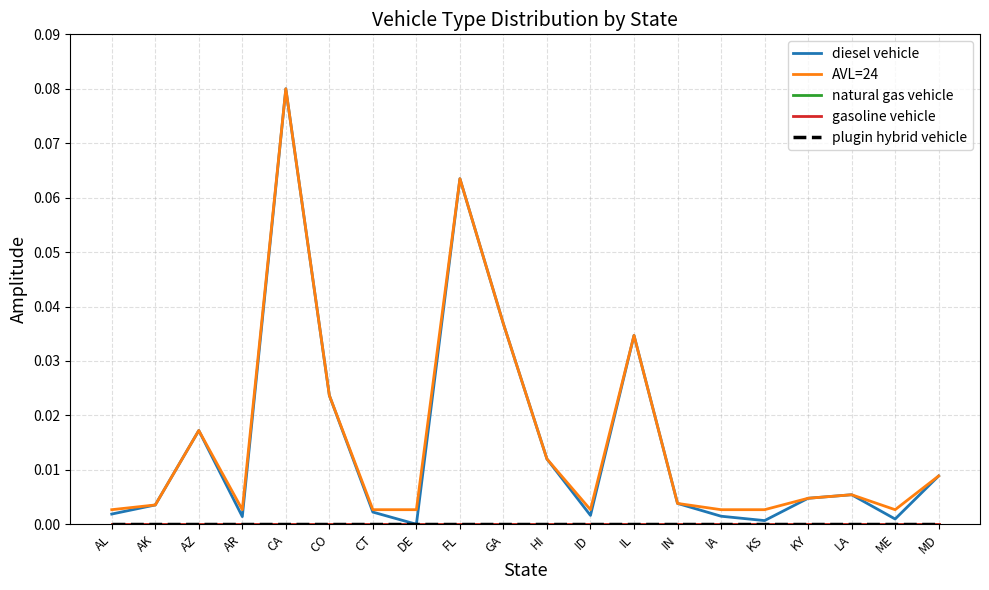

True or false: natural gas vehicle and diesel vehicle cross at least once.

False